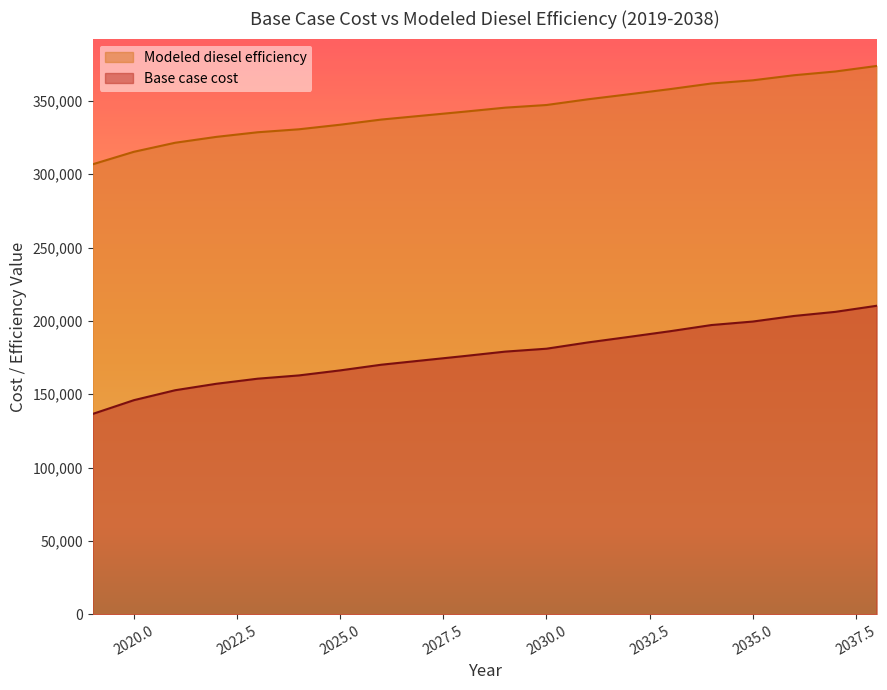

Which has a higher value, 2035 or 2020?

2035